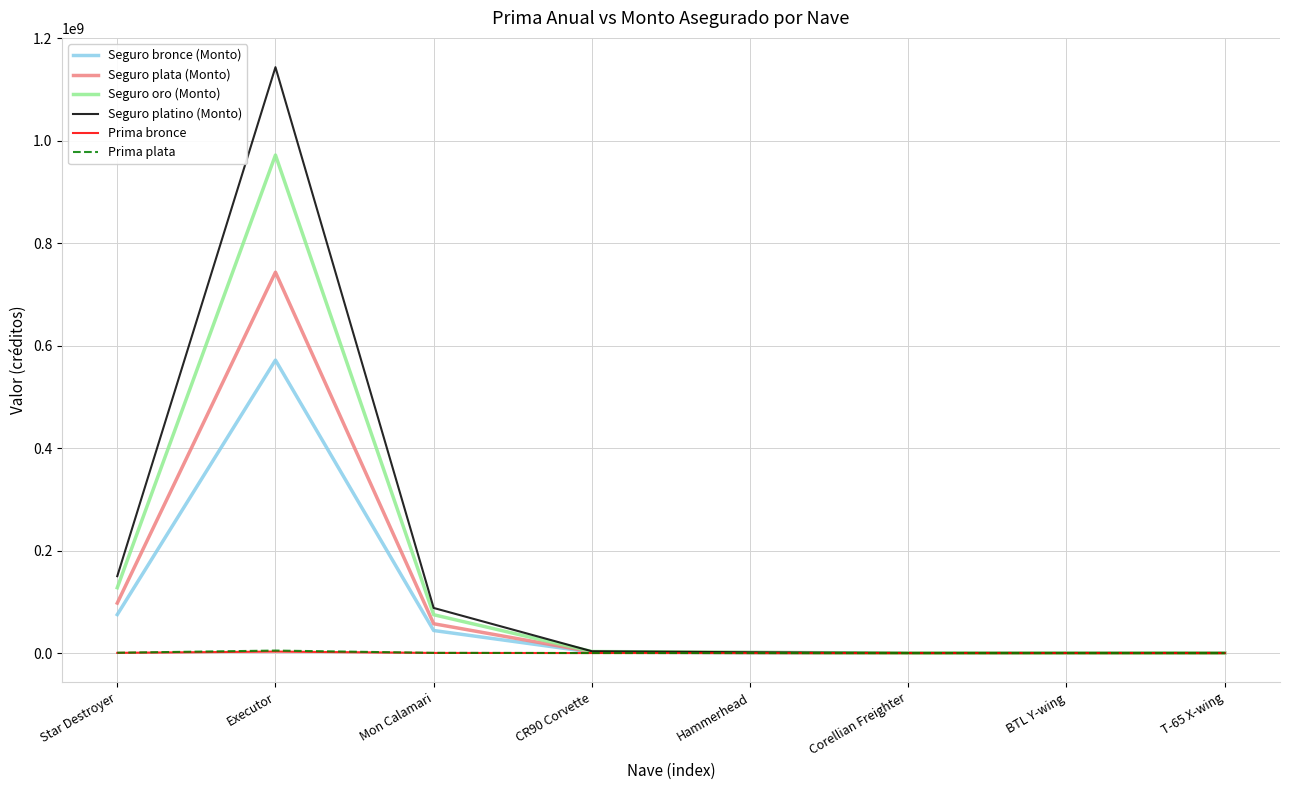

Which series has the largest range (max minus min)?

Seguro platino (Monto)